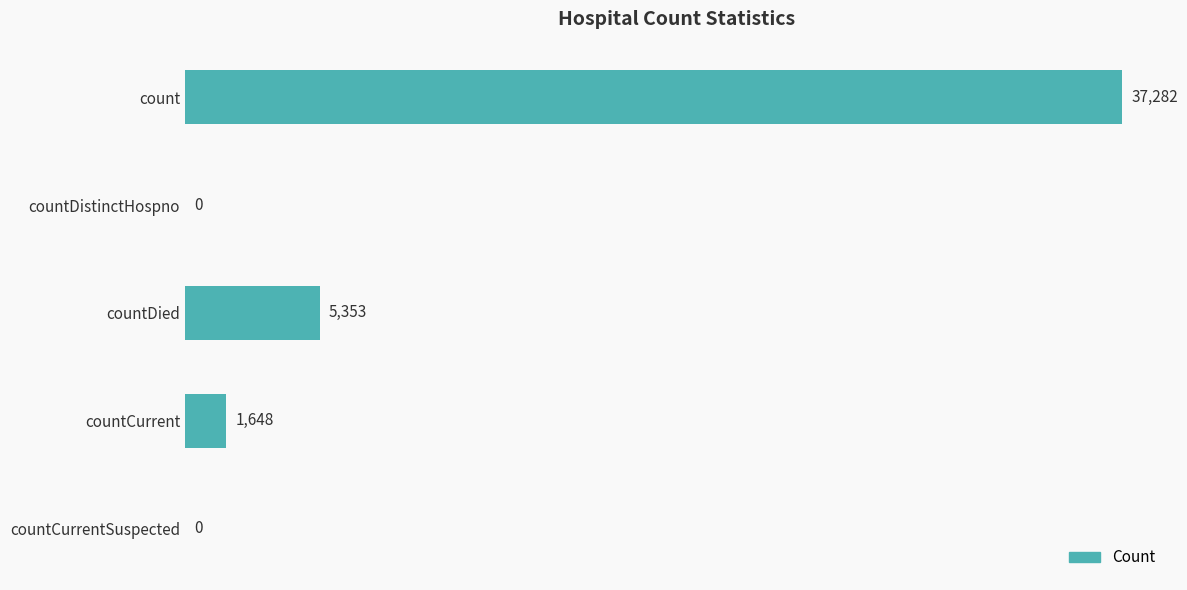

At which label is the value closest to 18641?

countDied